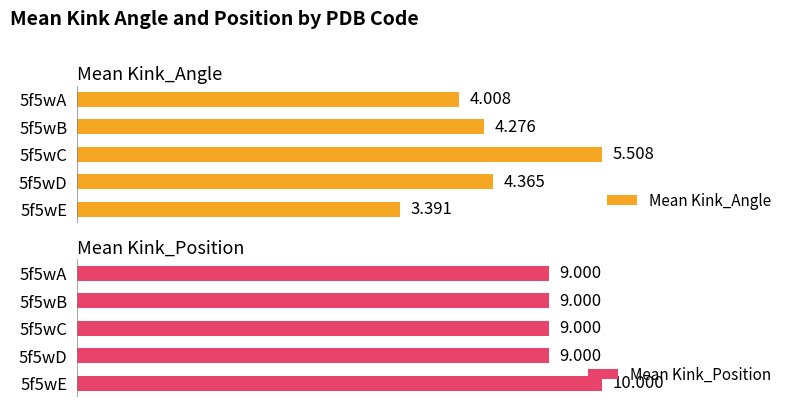

Is it true that Mean Kink_Position equals 10.0 at 5f5wE?

True